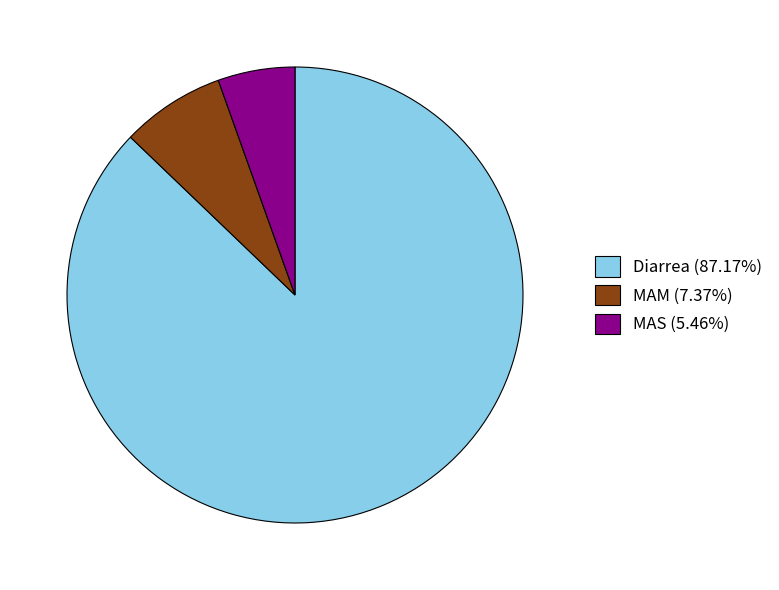

Combined, do MAS (5.46%) and Diarrea (87.17%) account for over 50%?

Yes